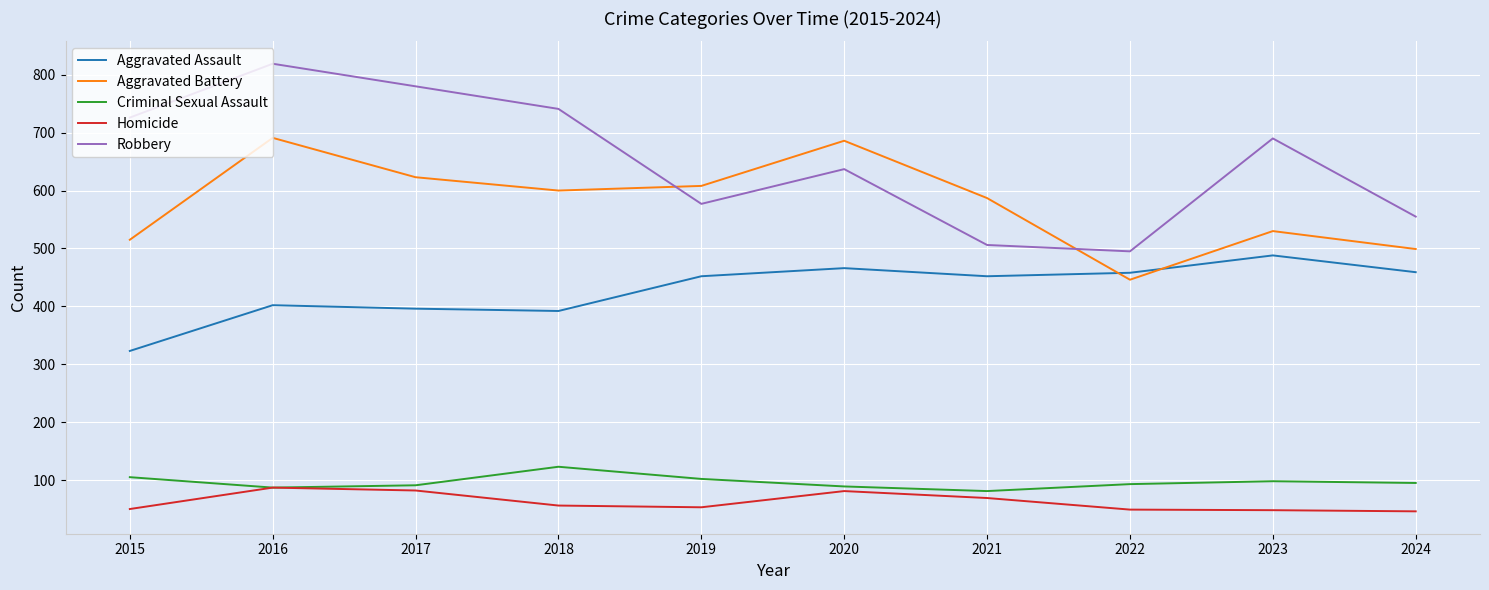

What is the total value across all series at 2024?

1654